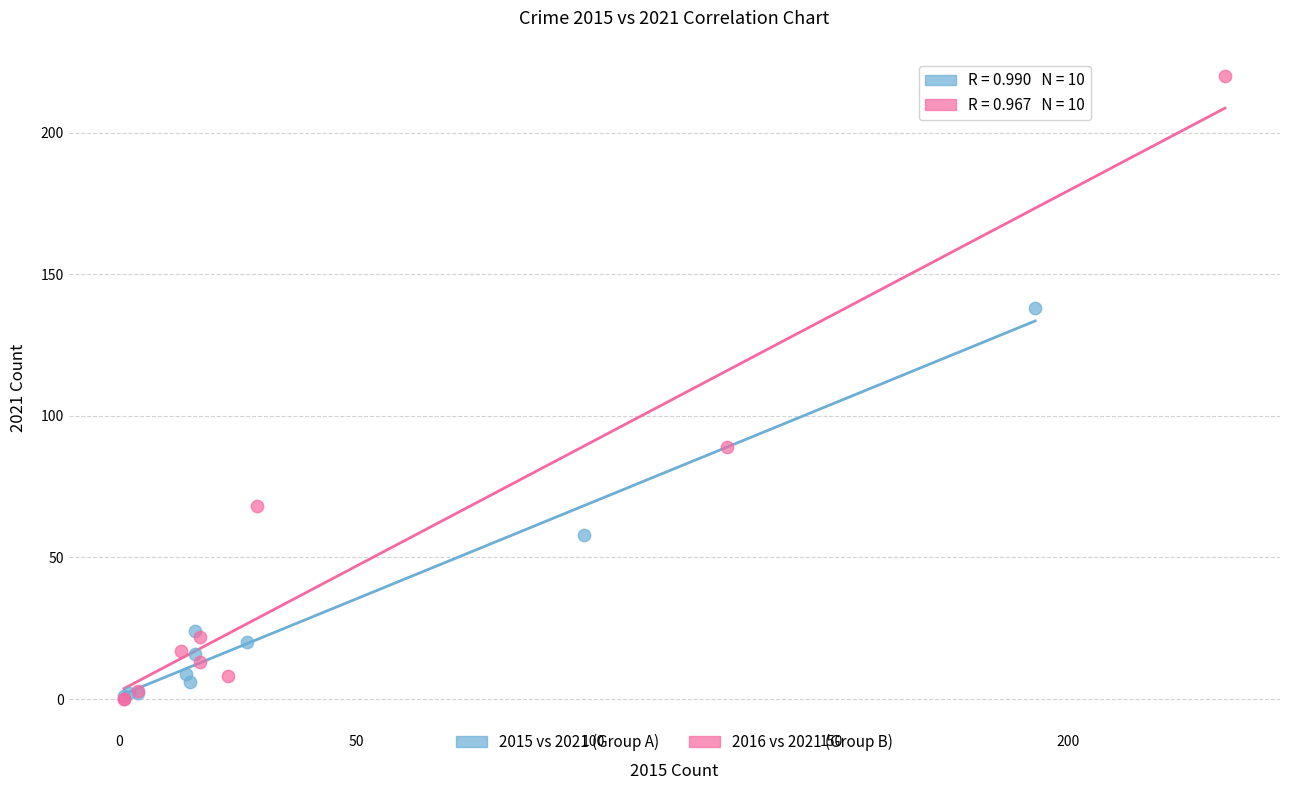

Which series has the widest spread of Y values?

2016 vs 2021 (Group B)